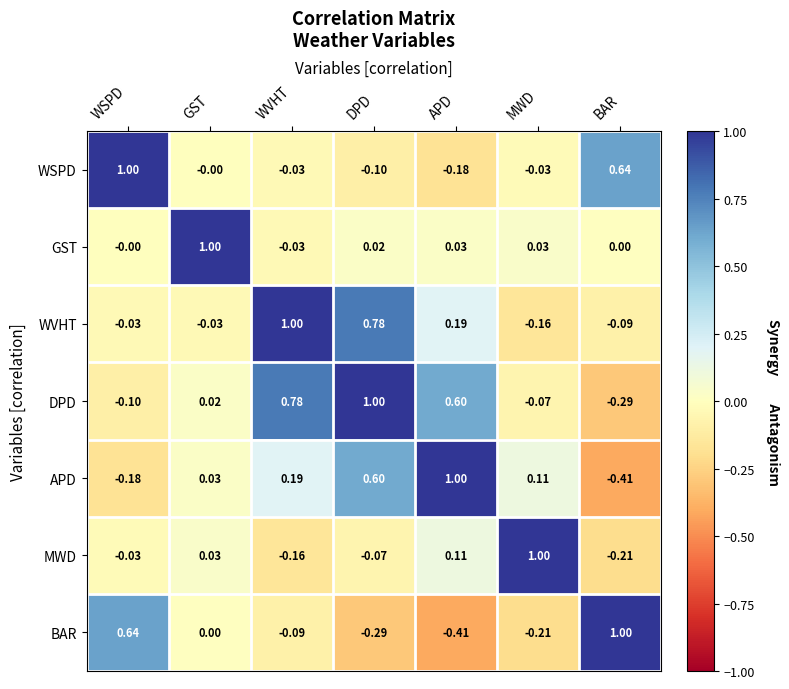

At which category is the sum across all series the highest?

DPD